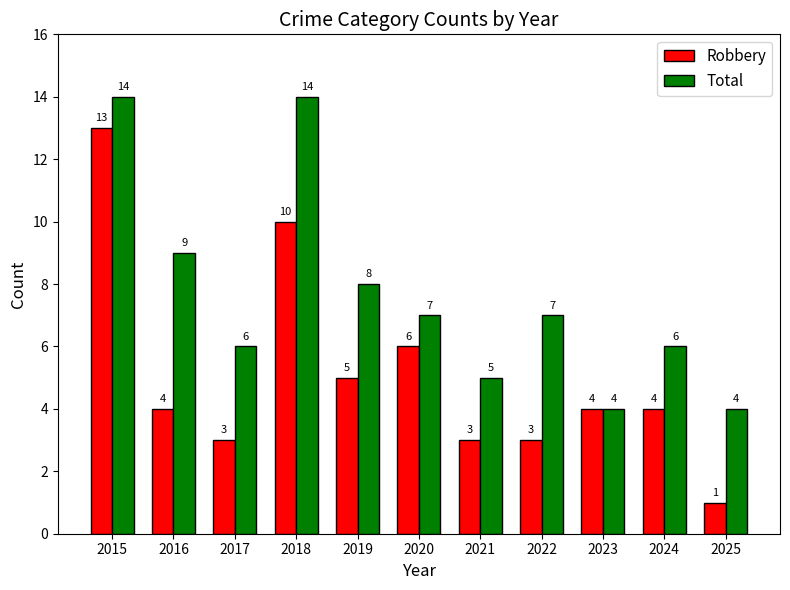

True or false: Robbery has a value of 7 at 2023.

False